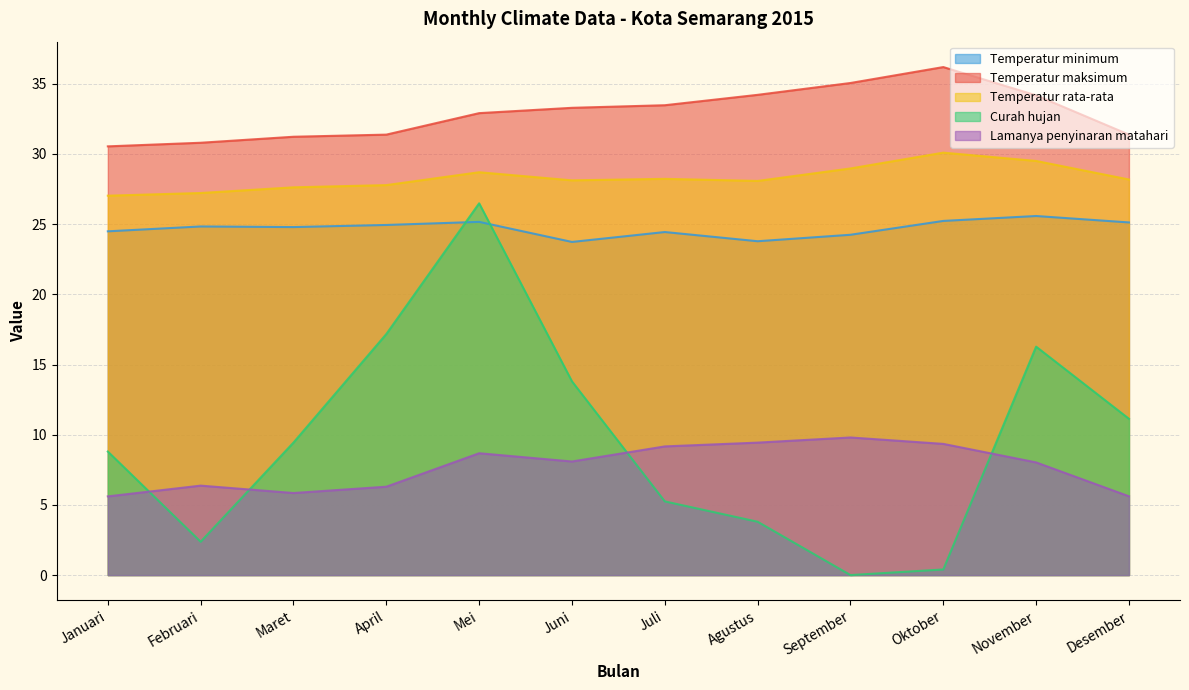

How many interior local peaks does the Curah hujan series have?

2